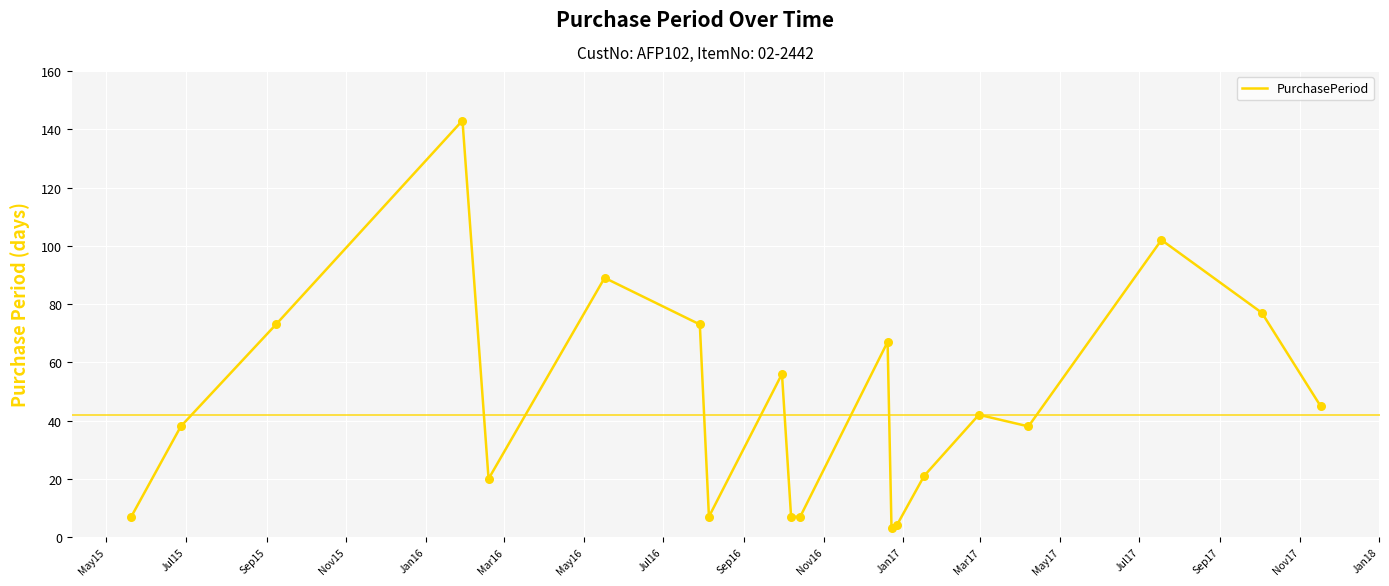

What is the difference between the maximum and minimum values?

140